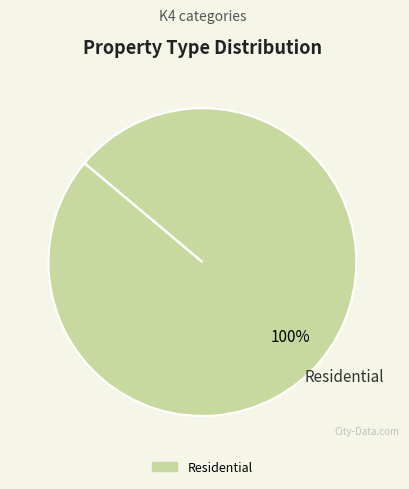

Is there a majority slice in this chart?

Yes